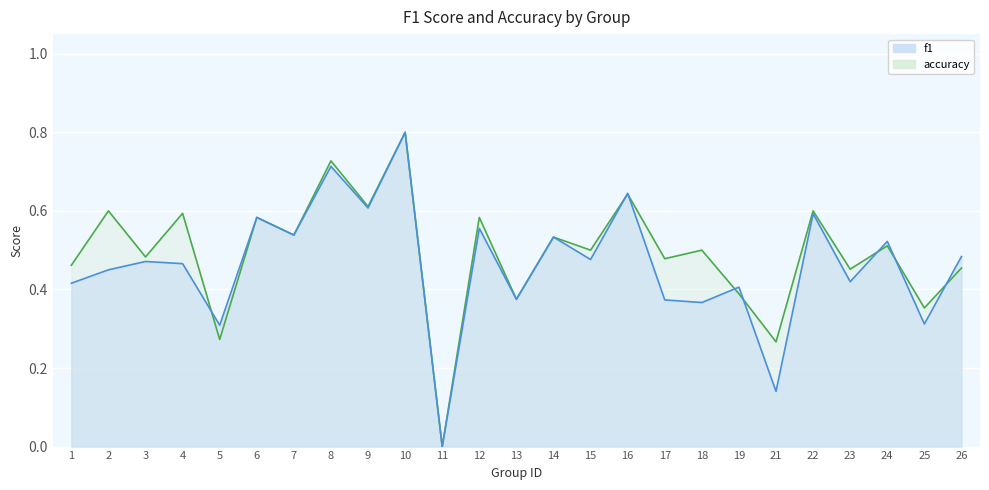

Reading left to right, extract all data points from this chart.

f1: 1=0.4	2=0.5	3=0.5	4=0.5	5=0.3	6=0.6	7=0.5	8=0.7	9=0.6	10=0.8	11=0.0	12=0.6	13=0.4	14=0.5	15=0.5	16=0.6	17=0.4	18=0.4	19=0.4	21=0.1	22=0.6	23=0.4	24=0.5	25=0.3	26=0.5
accuracy: 1=0.5	2=0.6	3=0.5	4=0.6	5=0.3	6=0.6	7=0.5	8=0.7	9=0.6	10=0.8	11=0.0	12=0.6	13=0.4	14=0.5	15=0.5	16=0.6	17=0.5	18=0.5	19=0.4	21=0.3	22=0.6	23=0.5	24=0.5	25=0.4	26=0.5